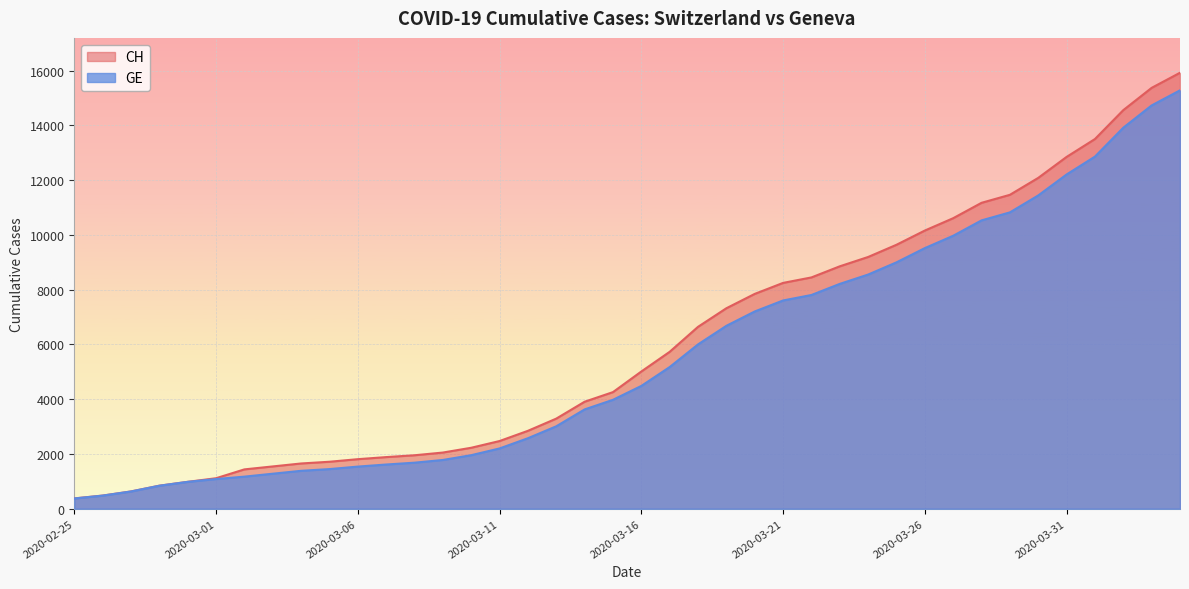

What is the average value of the CH series?

6053